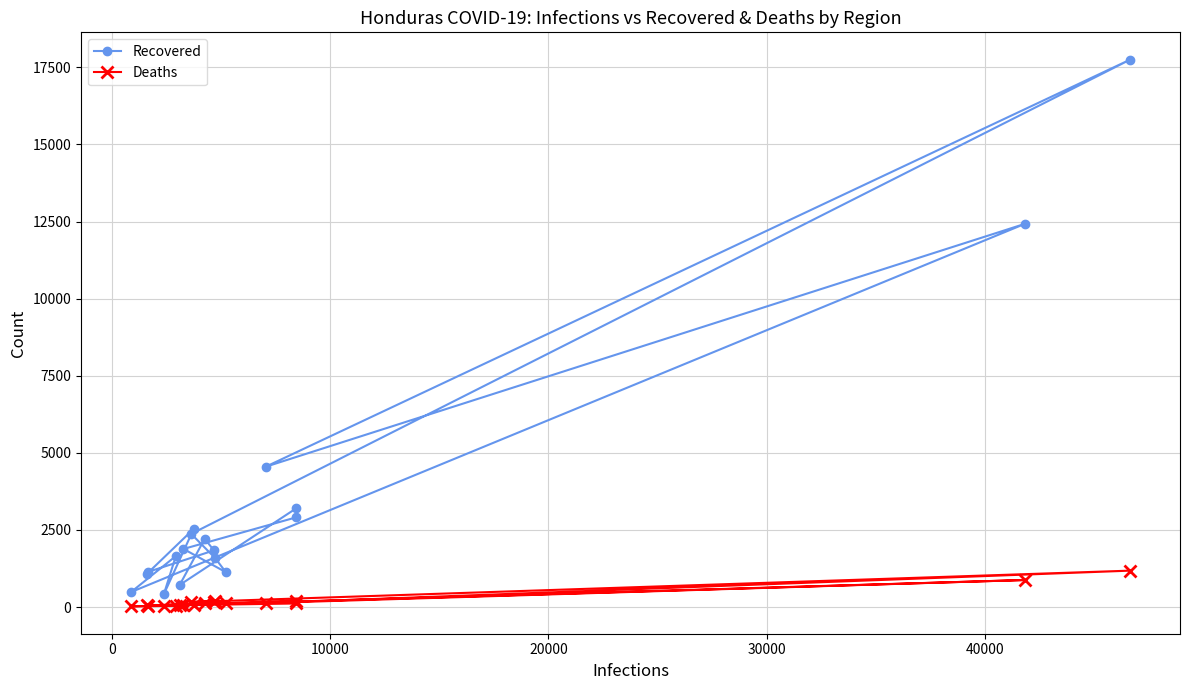

Which series has the widest spread of values?

Recovered